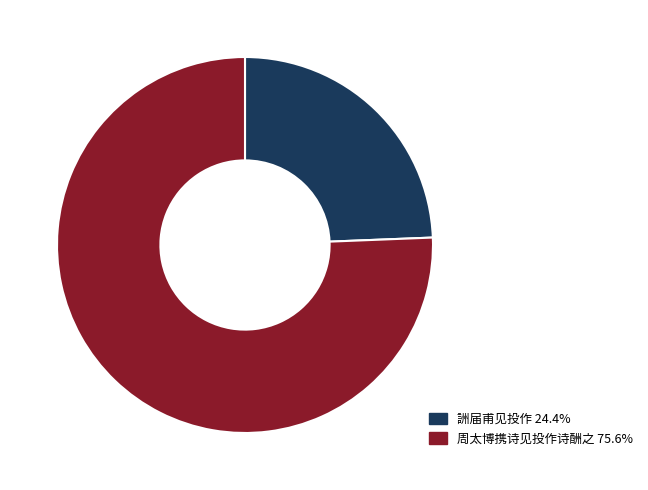

The 詶届甫见投作 slice represents 24% of the pie. True or false?

True